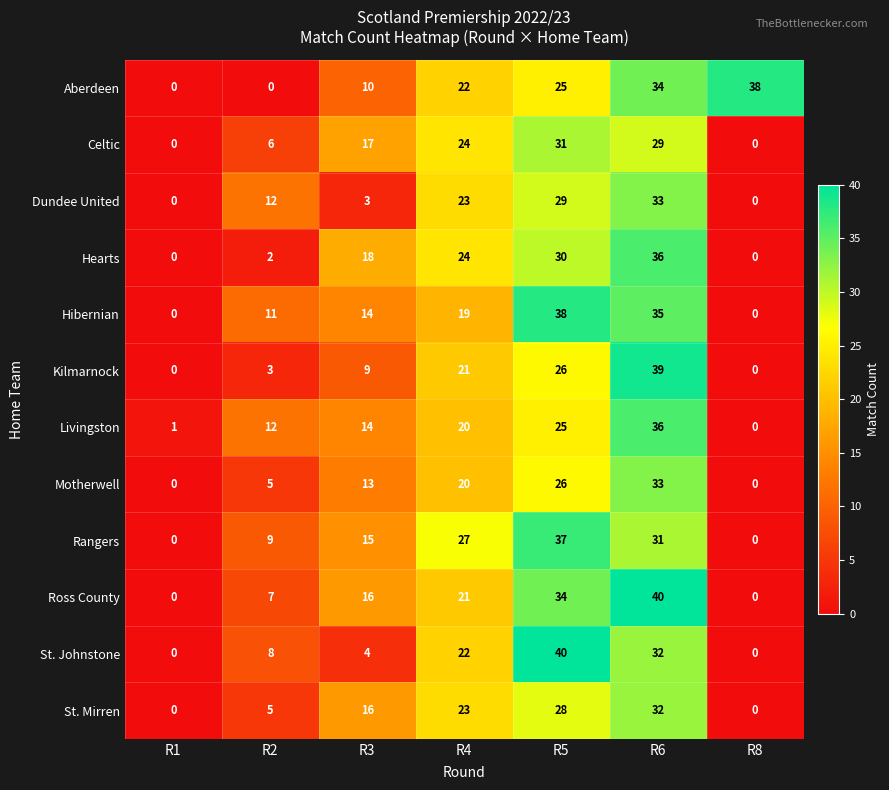

List the labels in order of Livingston value, largest first.

R6, R5, R4, R3, R2, R1, R8